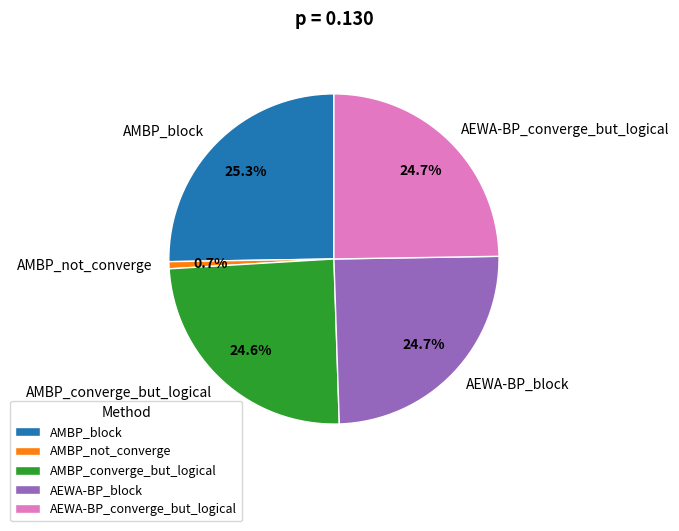

Which slice is the largest?

AMBP_block